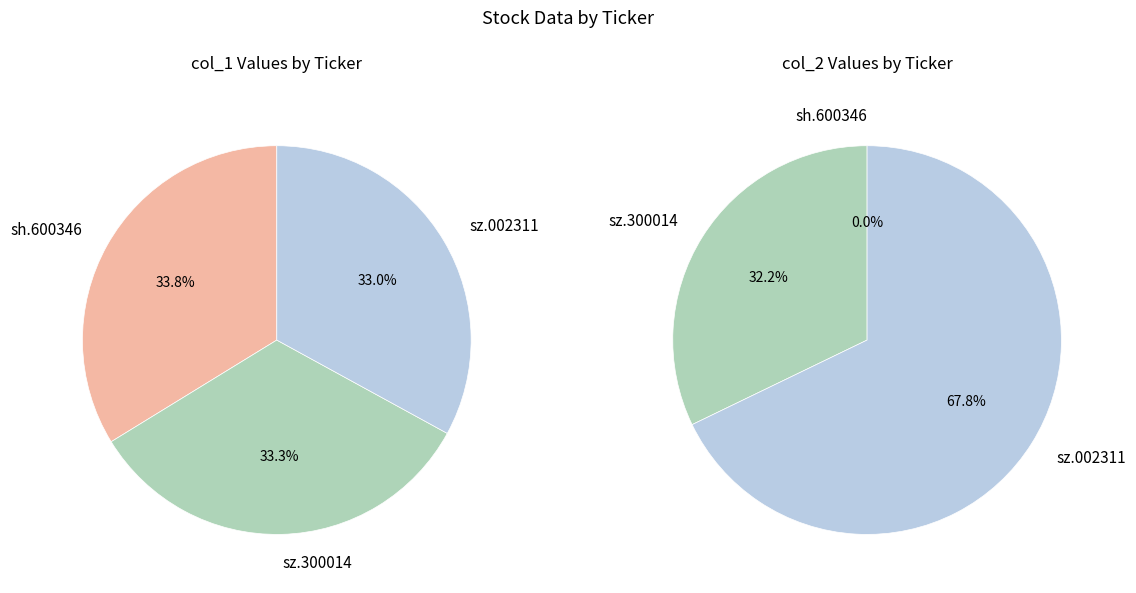

True or false: sh.600346 accounts for 34% of the total.

True